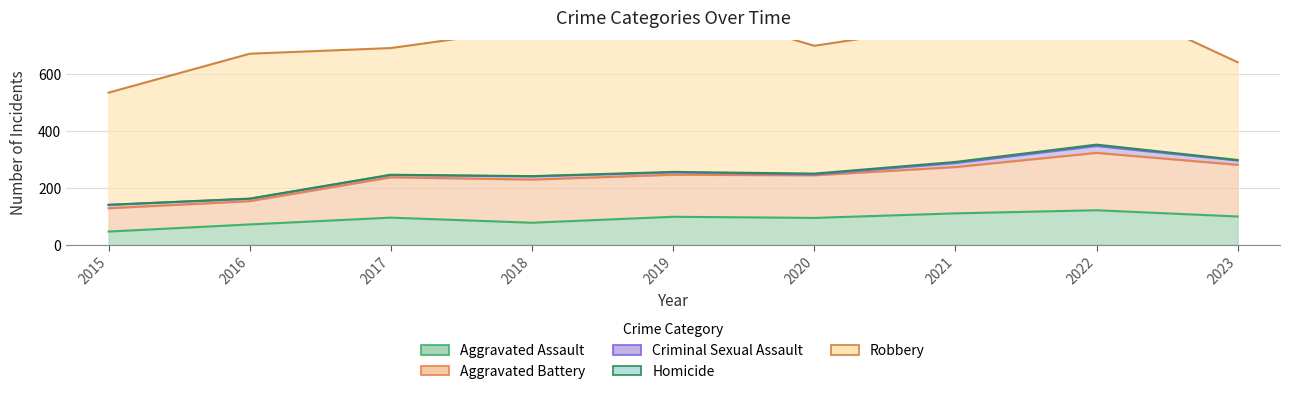

True or false: Aggravated Assault and Criminal Sexual Assault cross at least once.

False